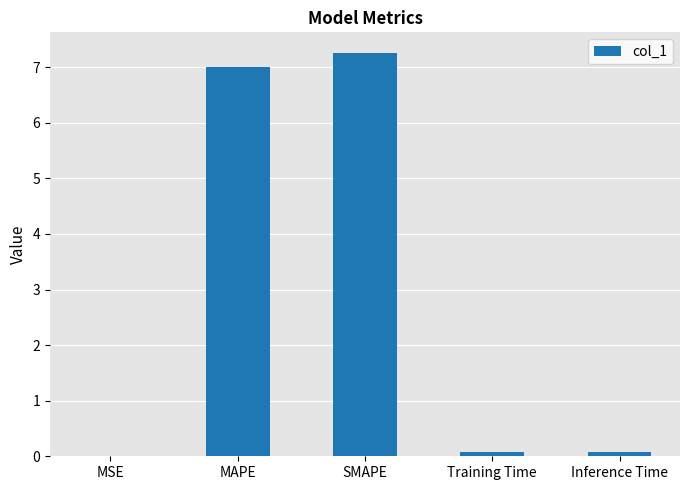

Which category has the highest value across all series?

SMAPE